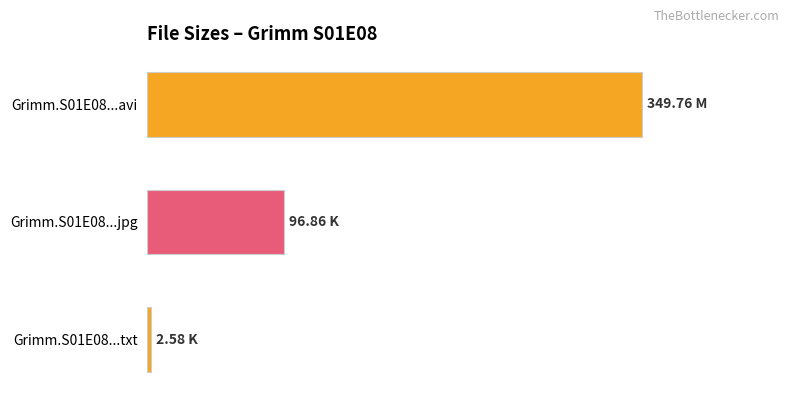

Does the chart contain any negative values?

No